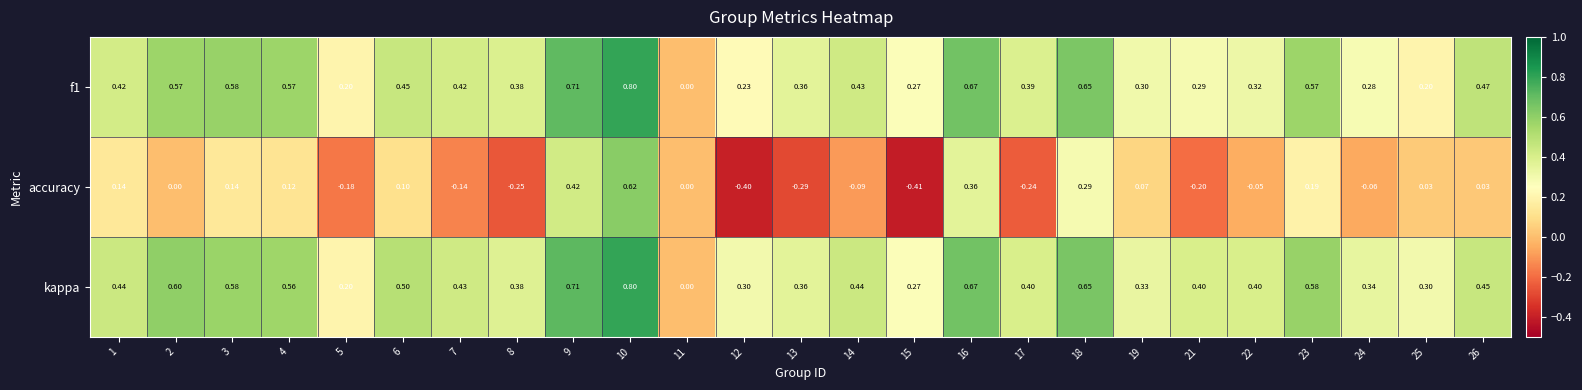

Which series has the widest spread of values?

accuracy